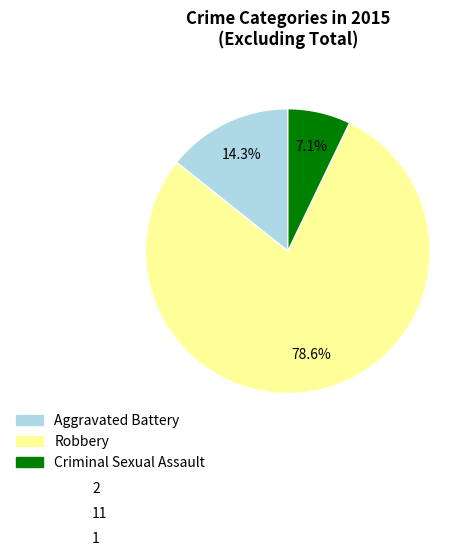

Does any single category account for the majority?

Yes